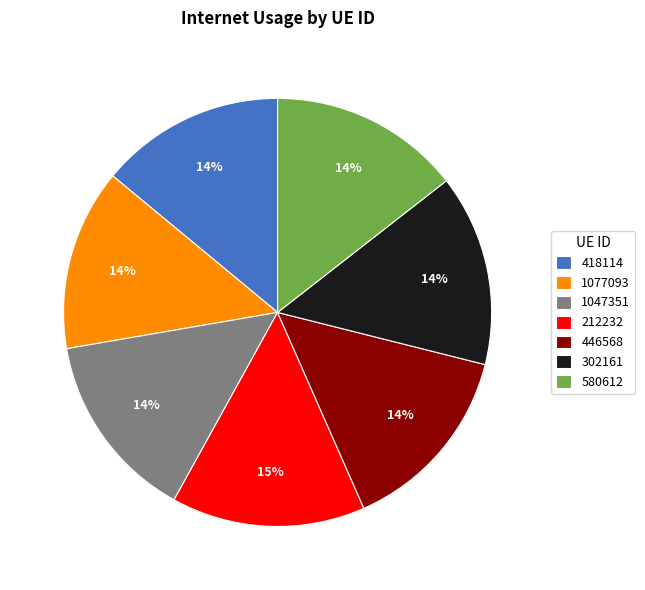

What percentage is the 1047351 slice, to the nearest percent?

14%